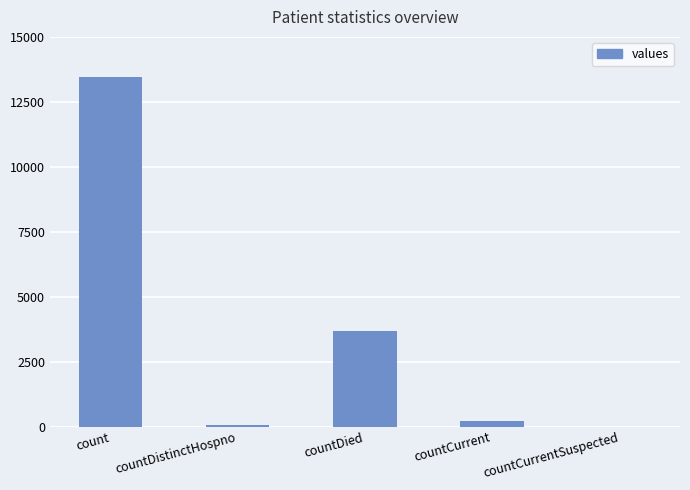

What is the change in value from count to countDied?

-9757